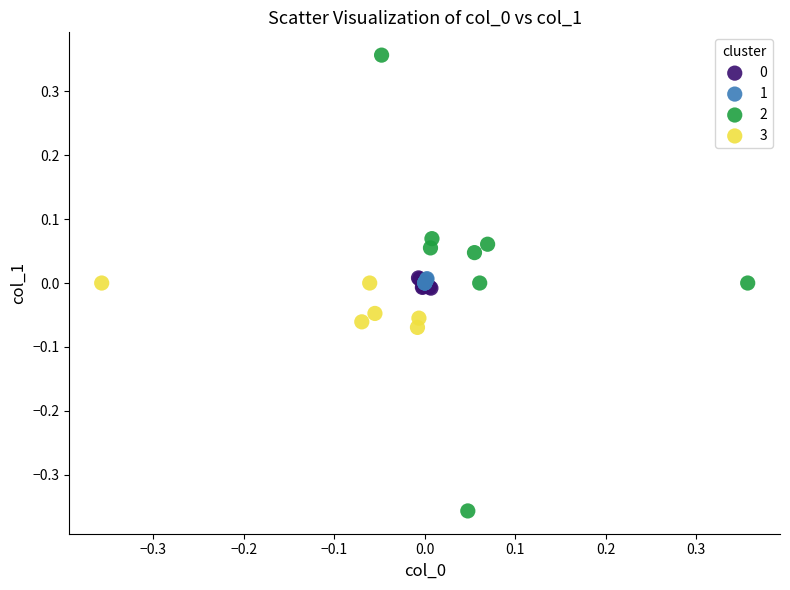

Which series reaches the maximum Y coordinate?

2